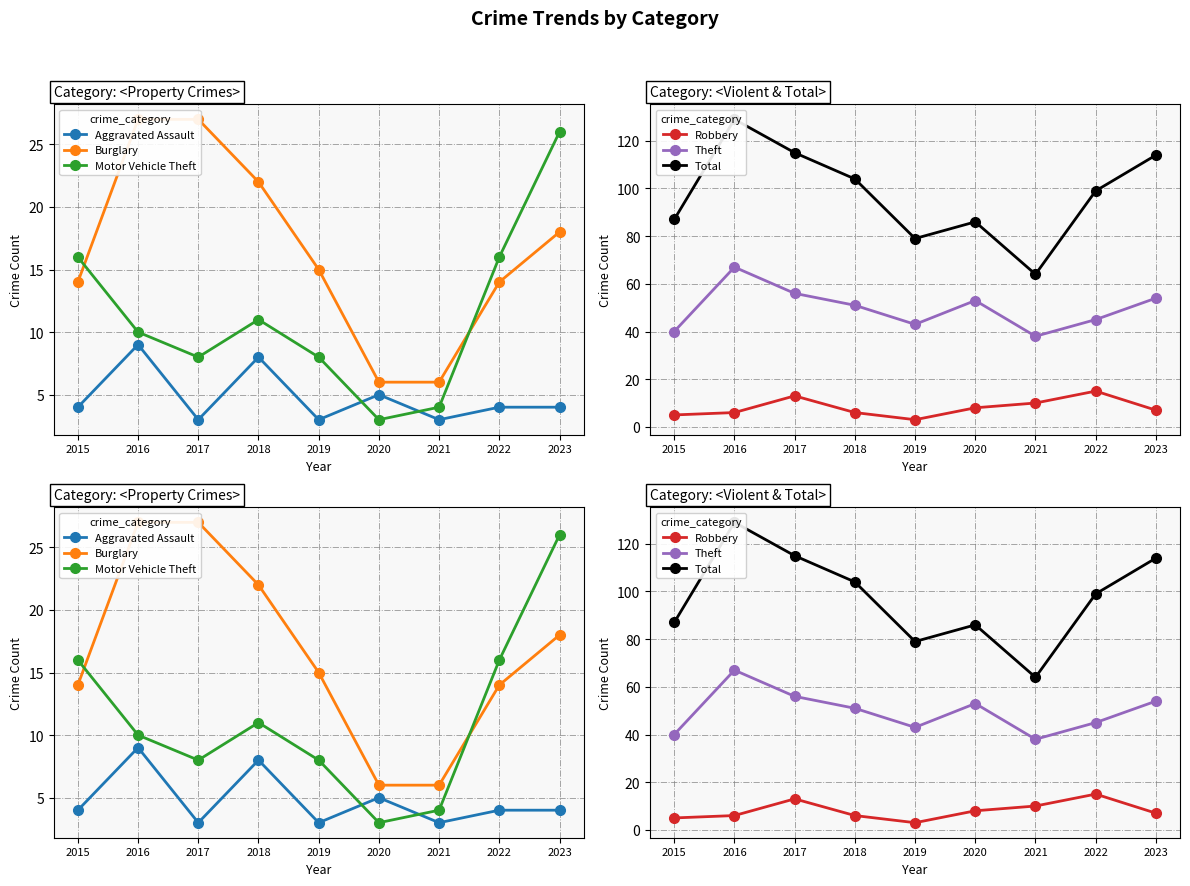

Read the Theft value at 2023, to the nearest 10.

50